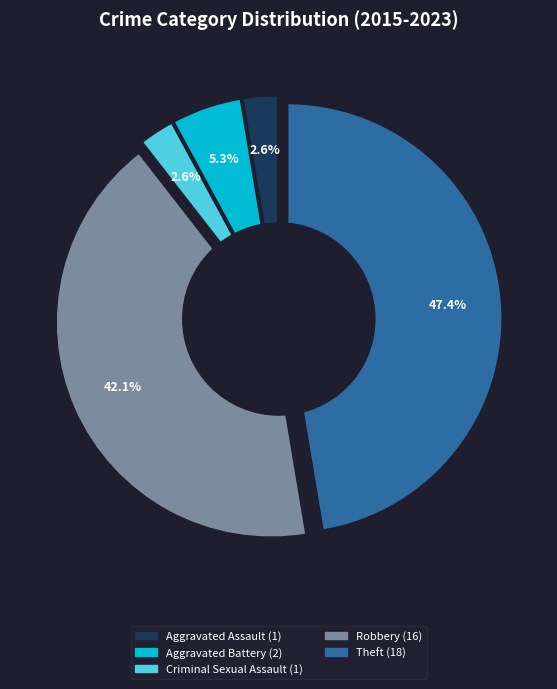

How many slices are in this pie chart?

5